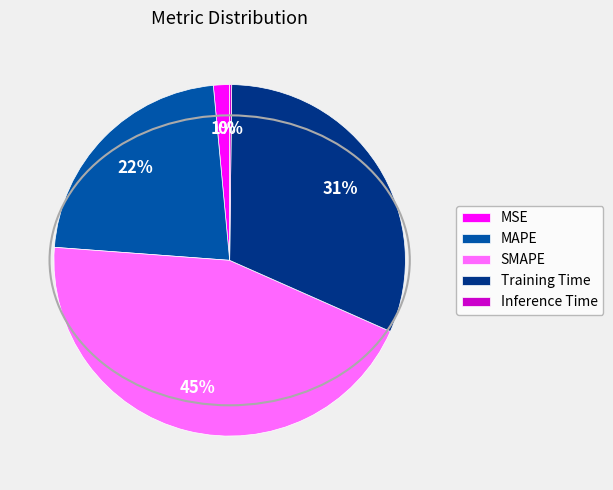

Between MAPE and Training Time, which is larger?

Training Time